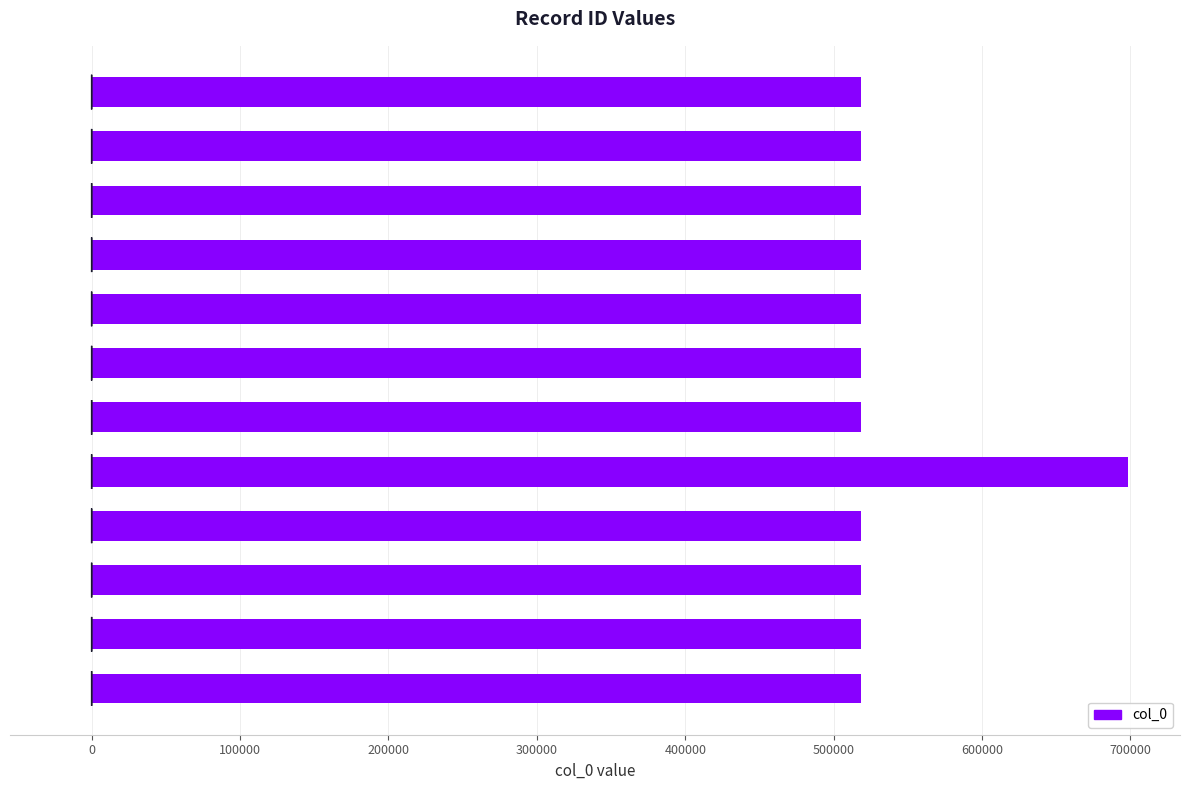

What is the smallest value displayed?

518083